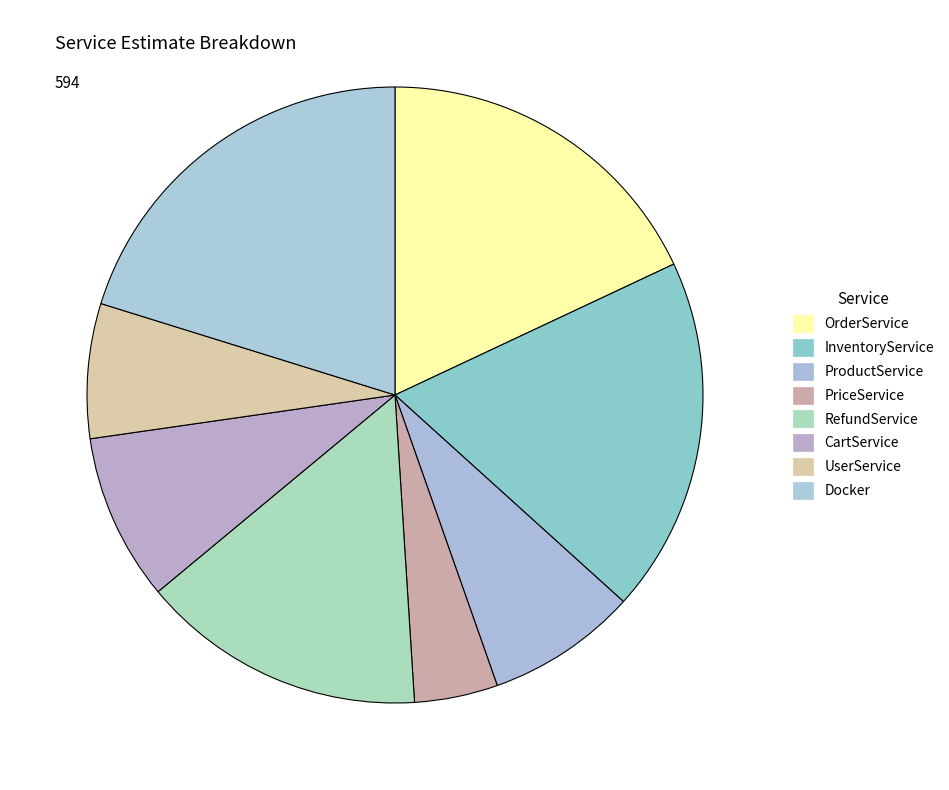

Is there any slice that represents more than half of the pie?

No